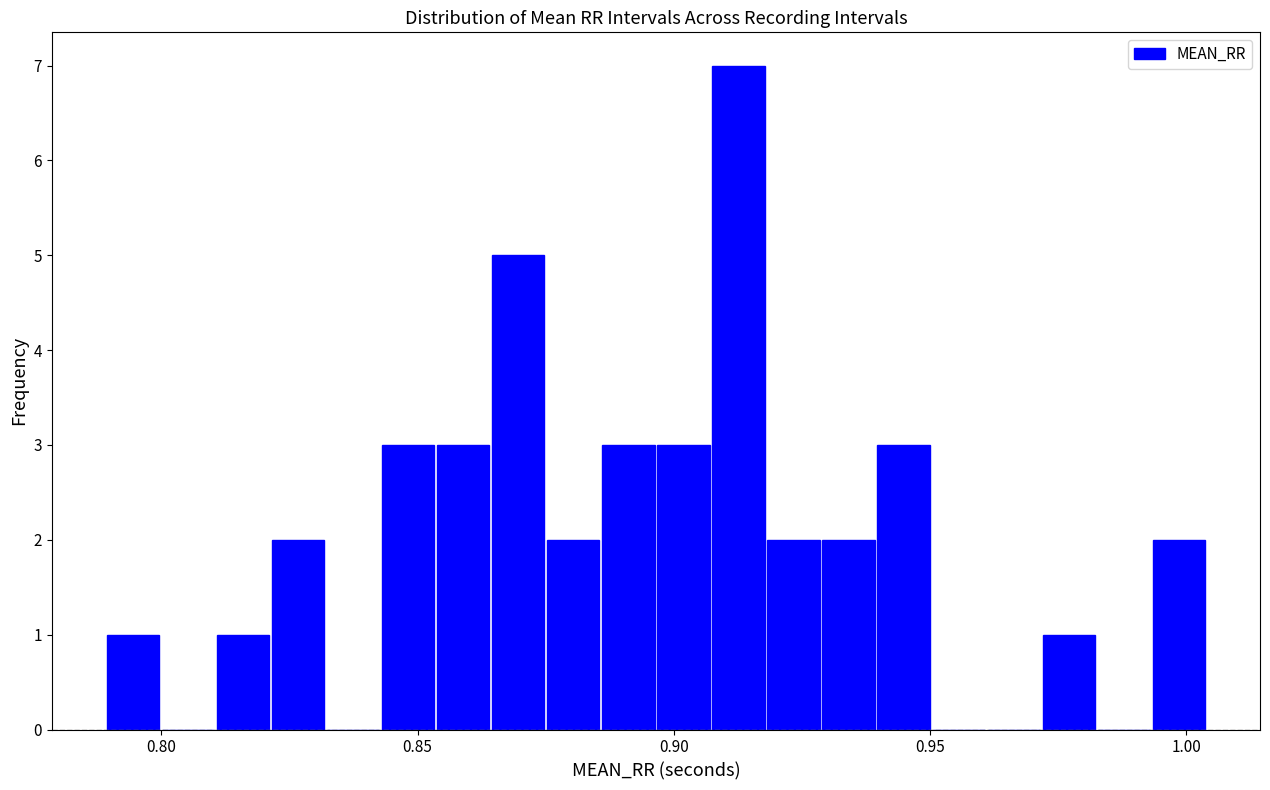

Around what value on the x-axis is the tallest bar? Give the approximate position of its centre, as read against the axis.

0.915